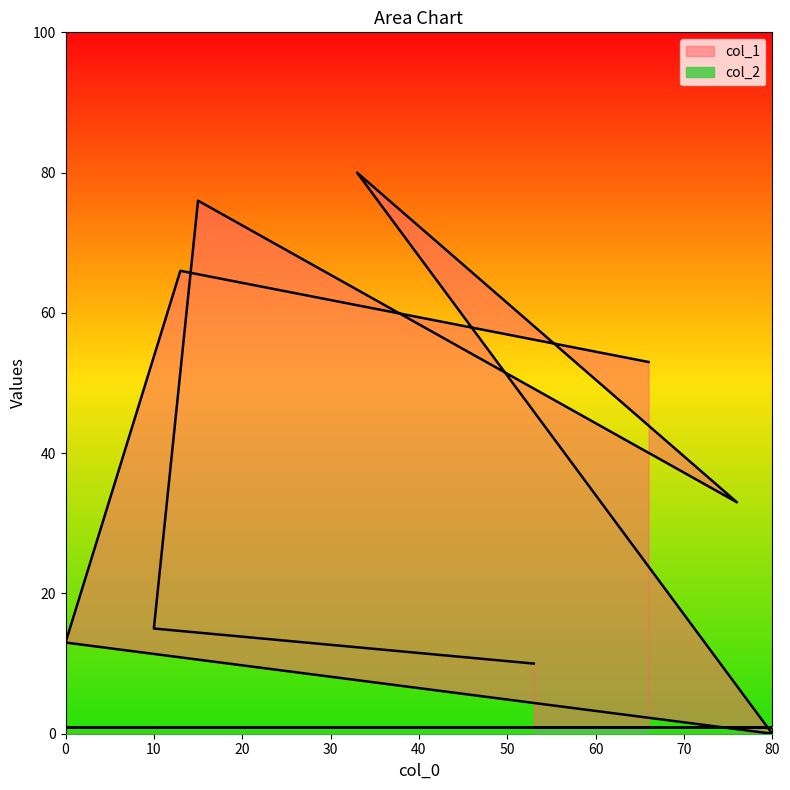

Approximately how many times larger is the value at 15 compared to 76?

2.3